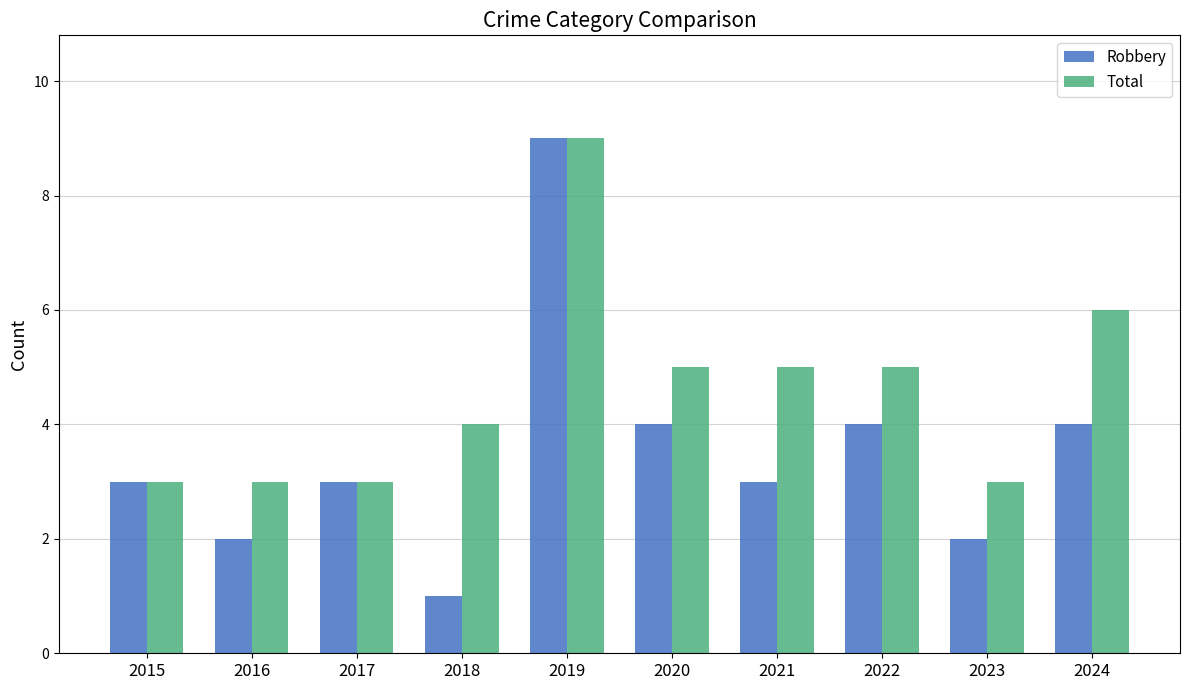

What are all the series names shown in the legend?

Robbery, Total